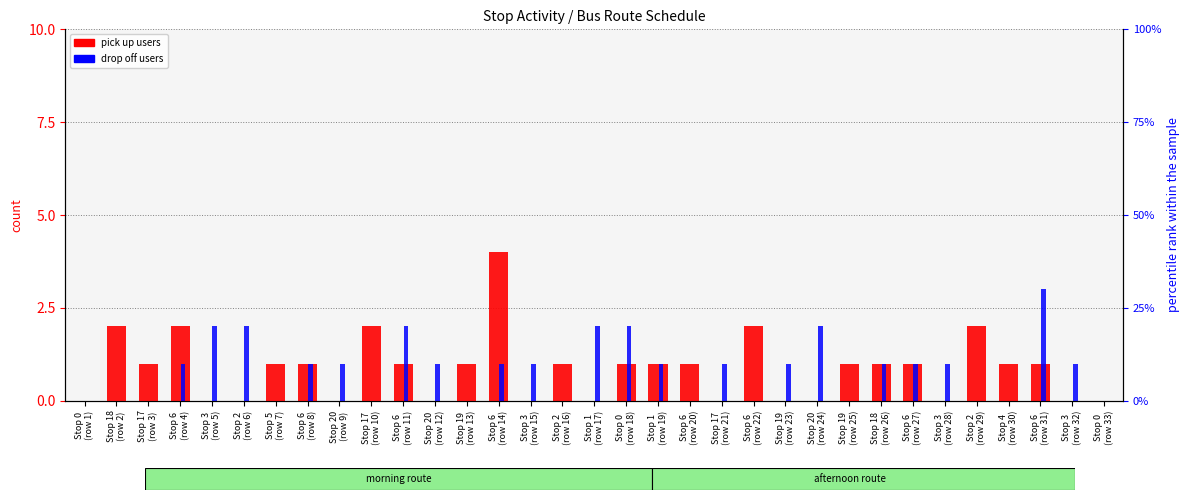

Which series changed the most between Stop 6
(row 4) and Stop 4
(row 30)?

pick up users